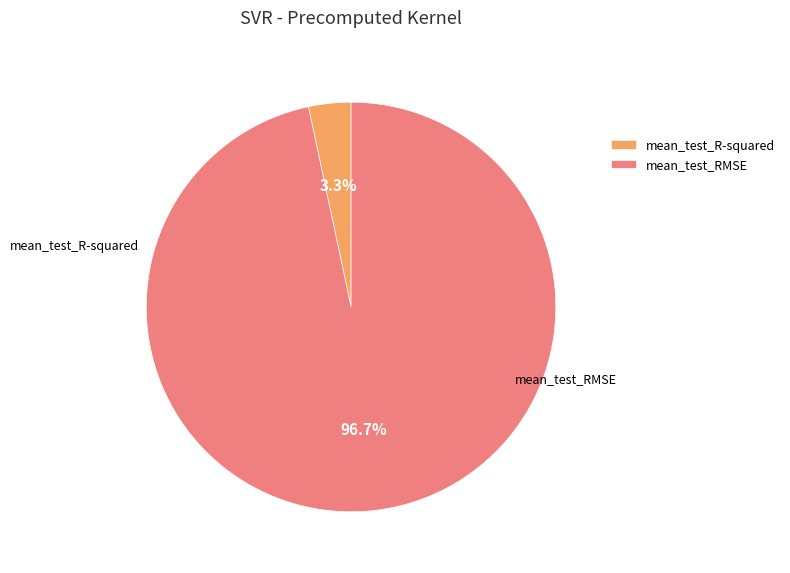

How much of the chart is everything except mean_test_R-squared?

96.7%